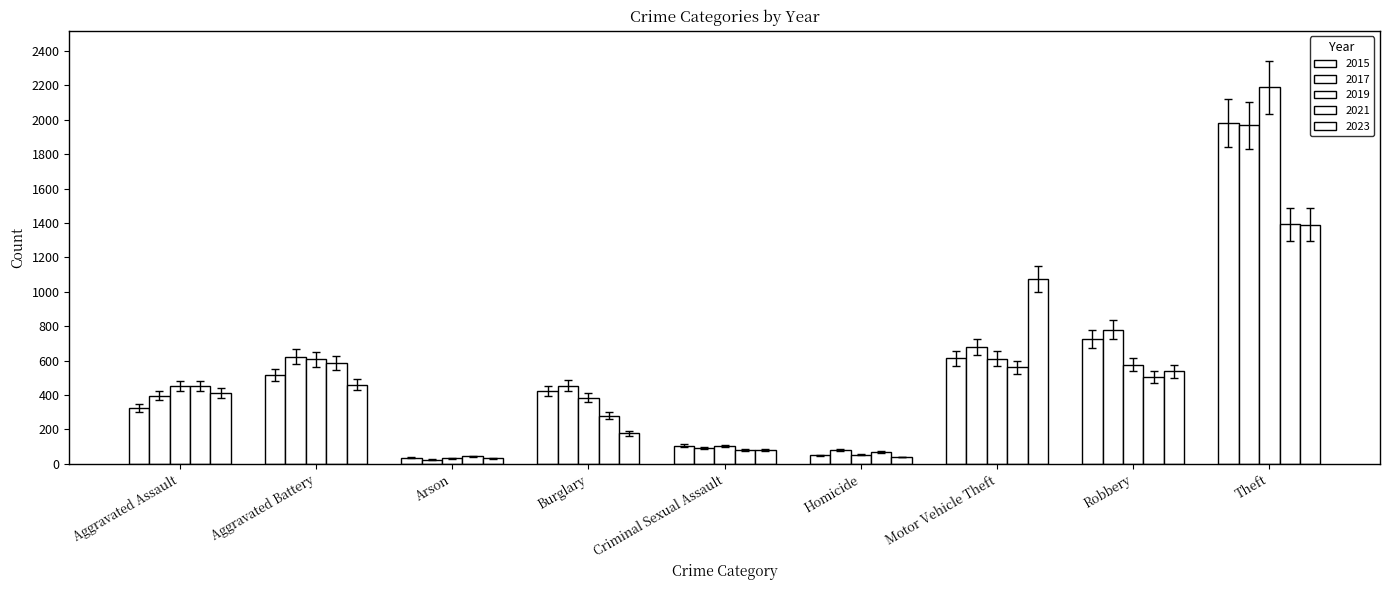

List the series in order of their peak value, lowest first.

2023, 2021, 2017, 2015, 2019